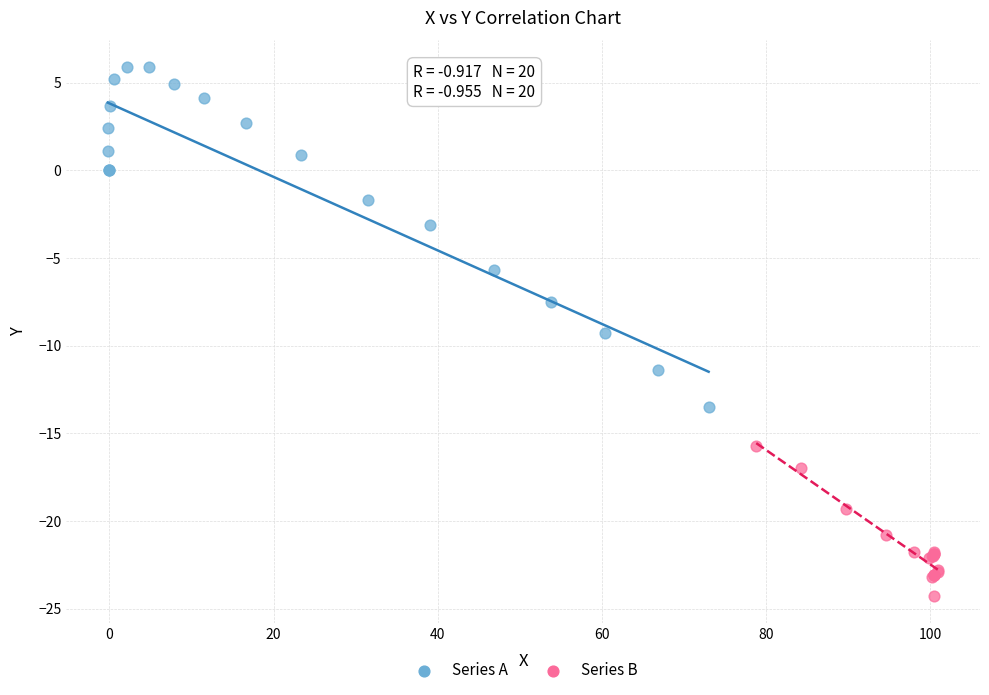

Which series has the widest spread of Y values?

Series A